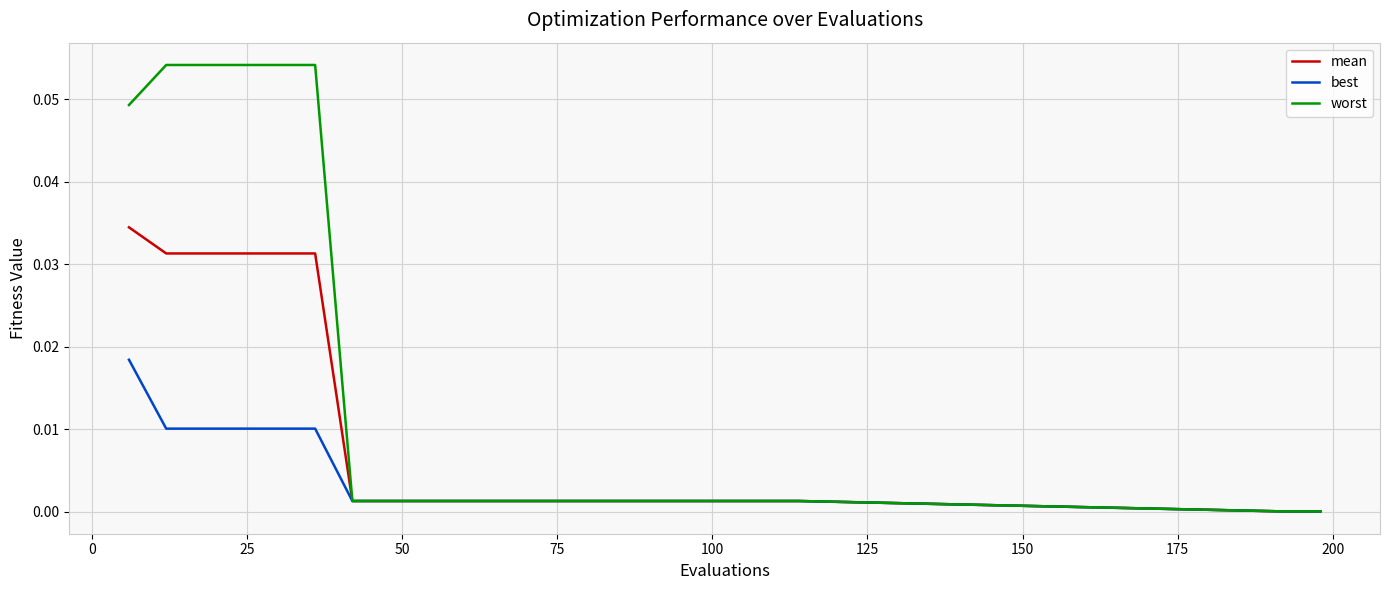

Which series has the widest spread of values?

worst